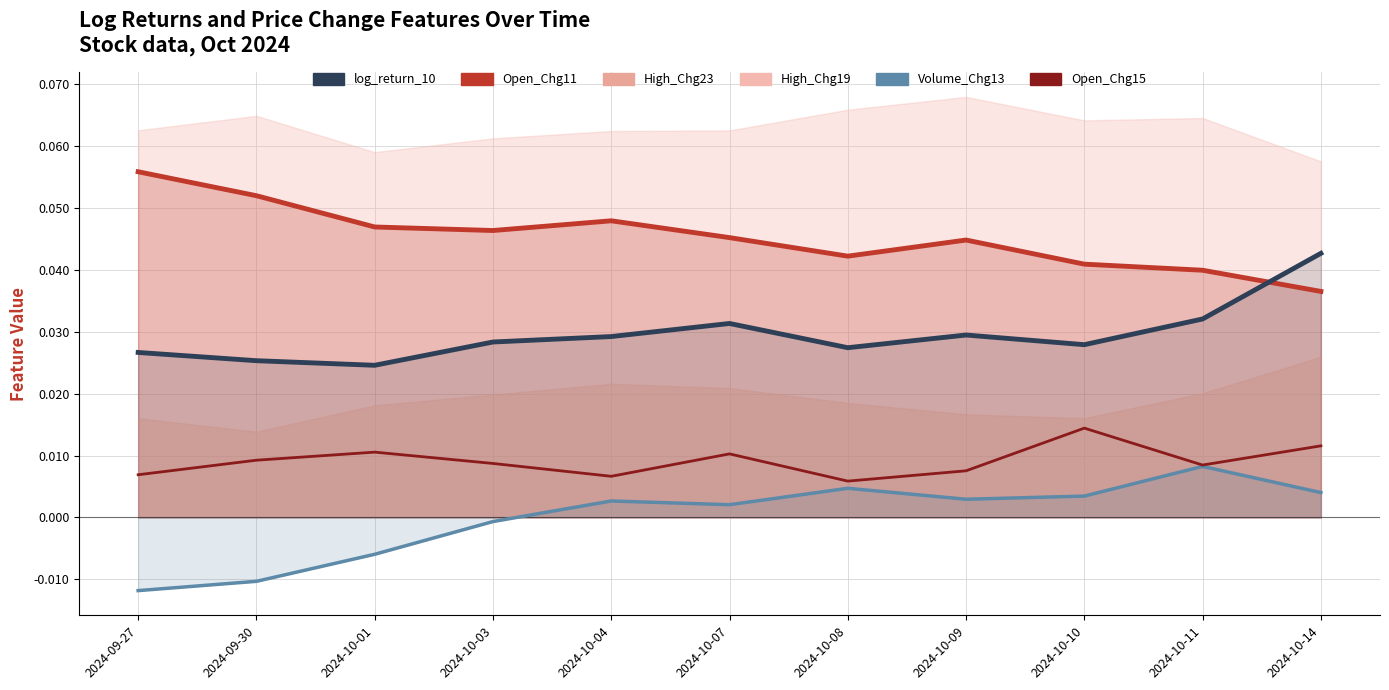

At which label does Open_Chg11_line reach its peak?

2024-09-27